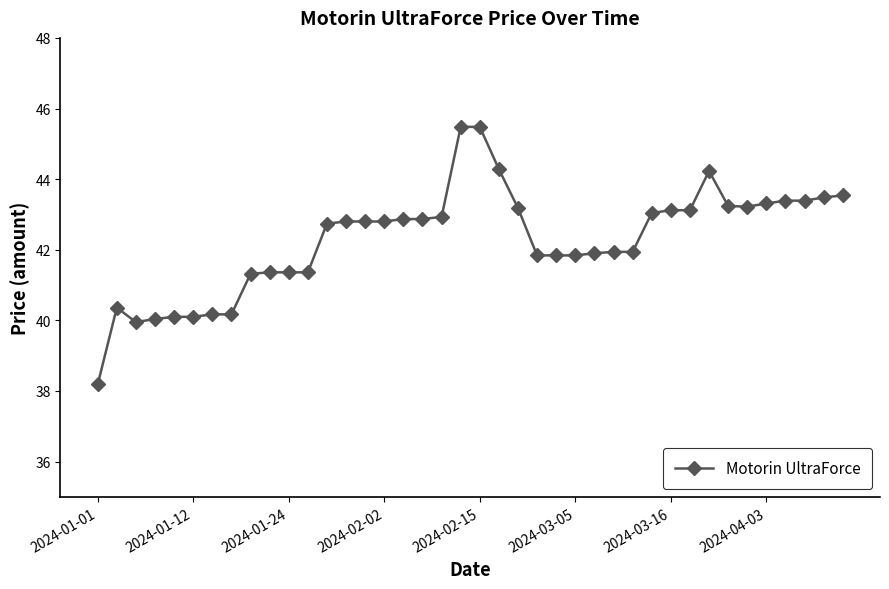

True or false: there are more than 1 points higher than both neighbors.

True